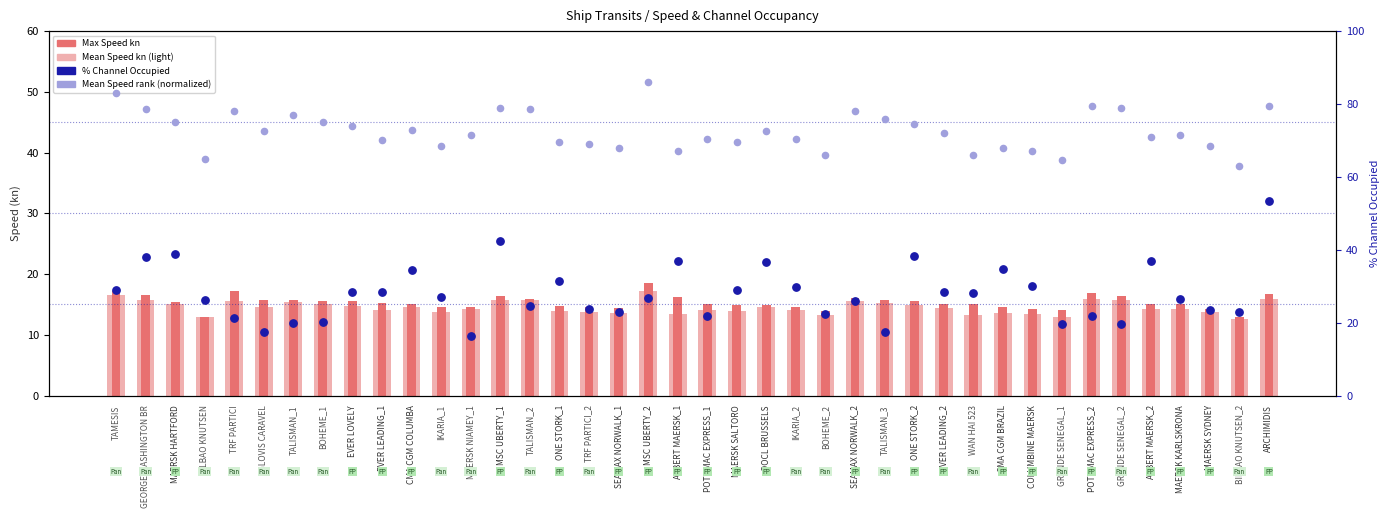

Which series has the largest total across all categories?

rank, Mean Speed kn (normalized)